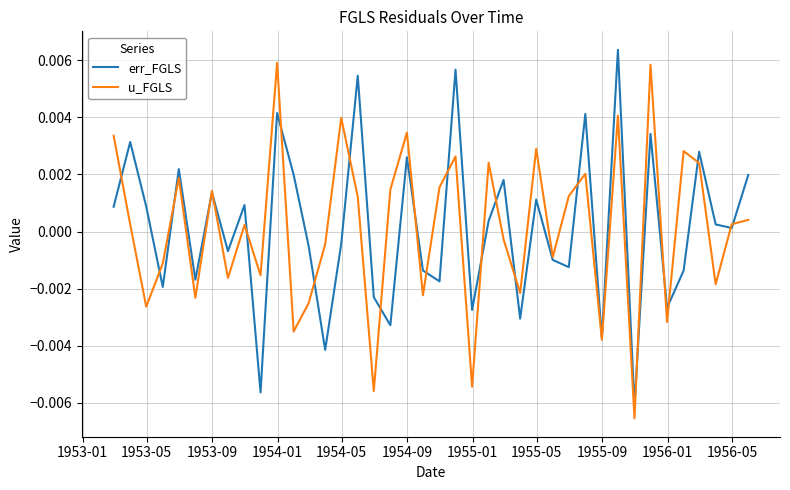

Does the chart display data point markers on the line(s)?

No